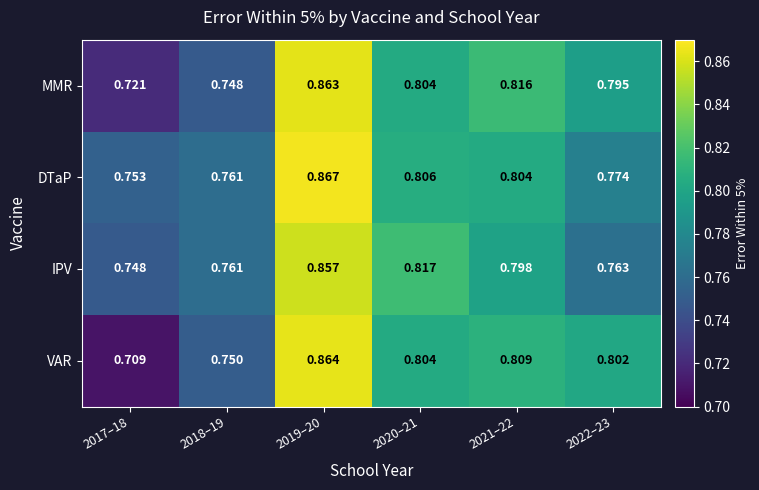

Is the value of MMR at 2017–18 greater than the value of DTaP at 2020–21?

No